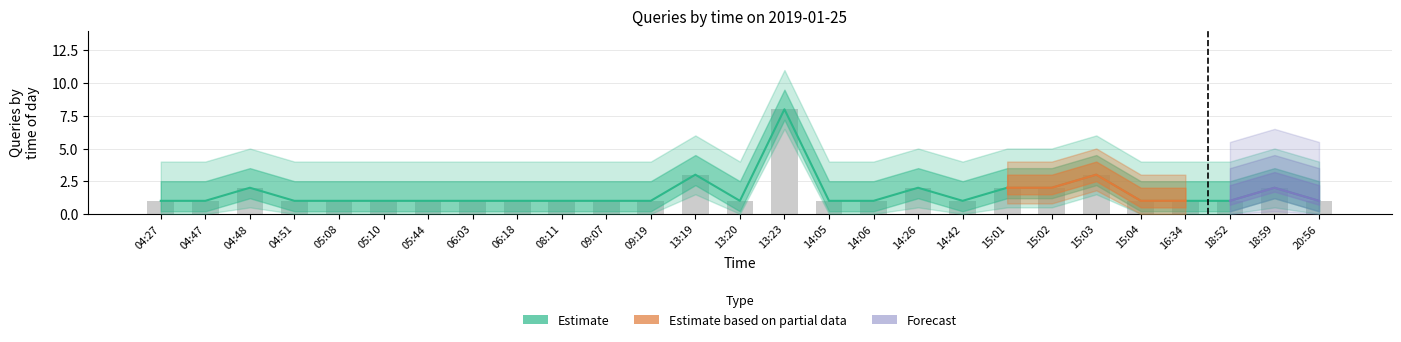

Which series has the largest total across all categories?

Estimate